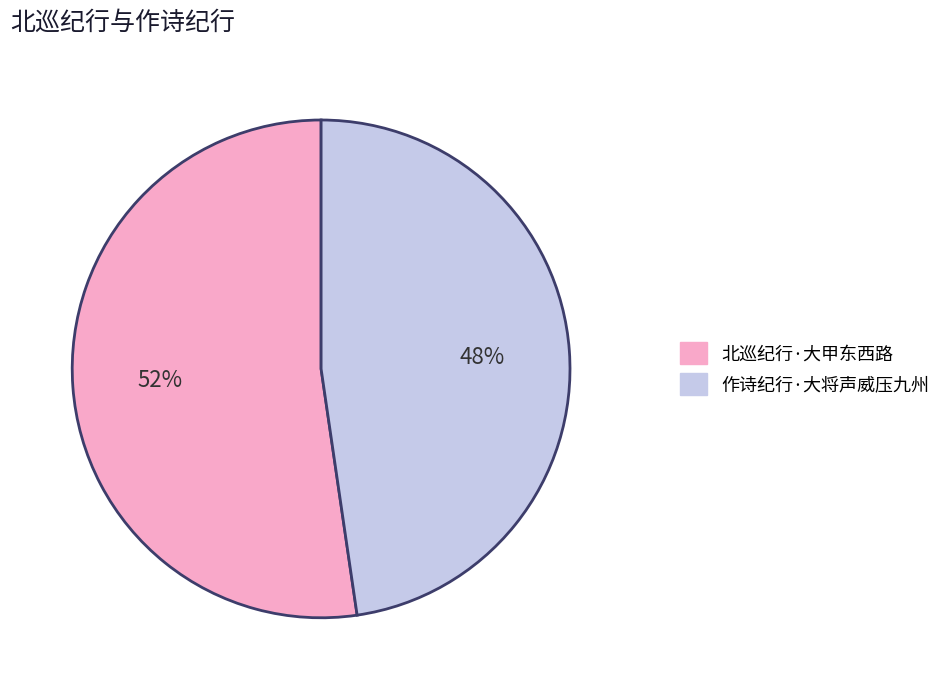

How many slices are in this pie chart?

2